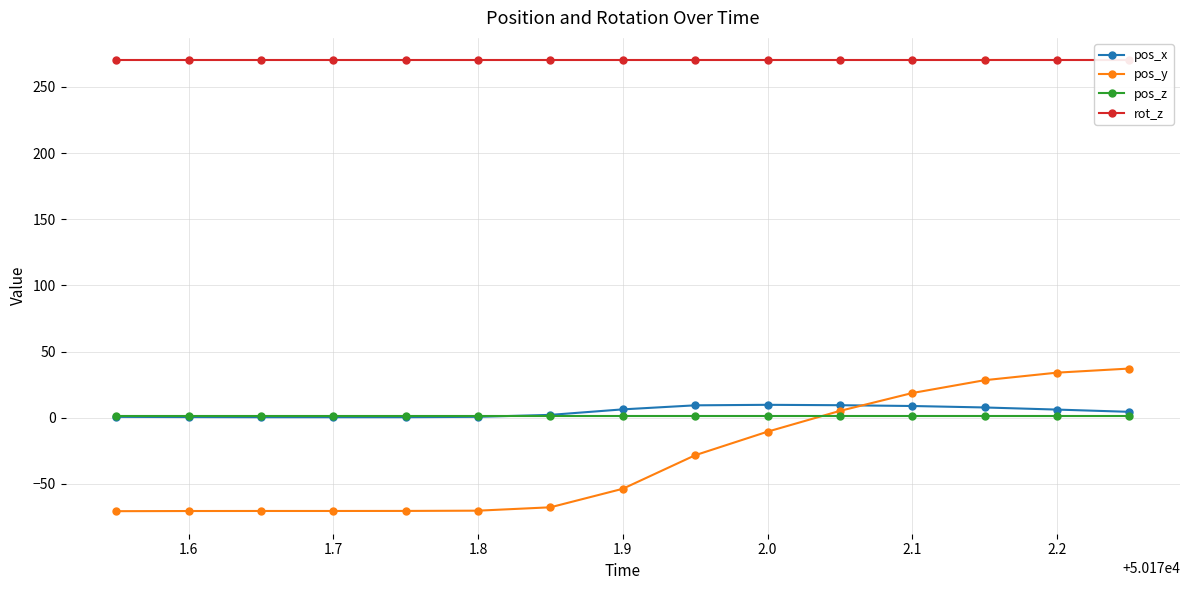

True or false: pos_x has more than 0 points higher than both neighbors.

True